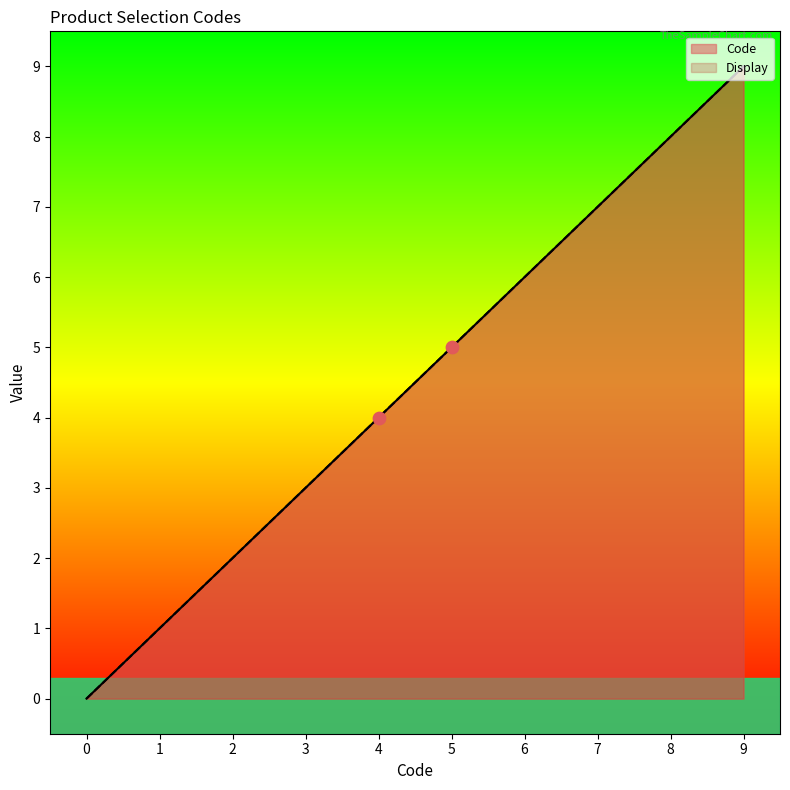

Which series reaches the minimum Y coordinate?

Code